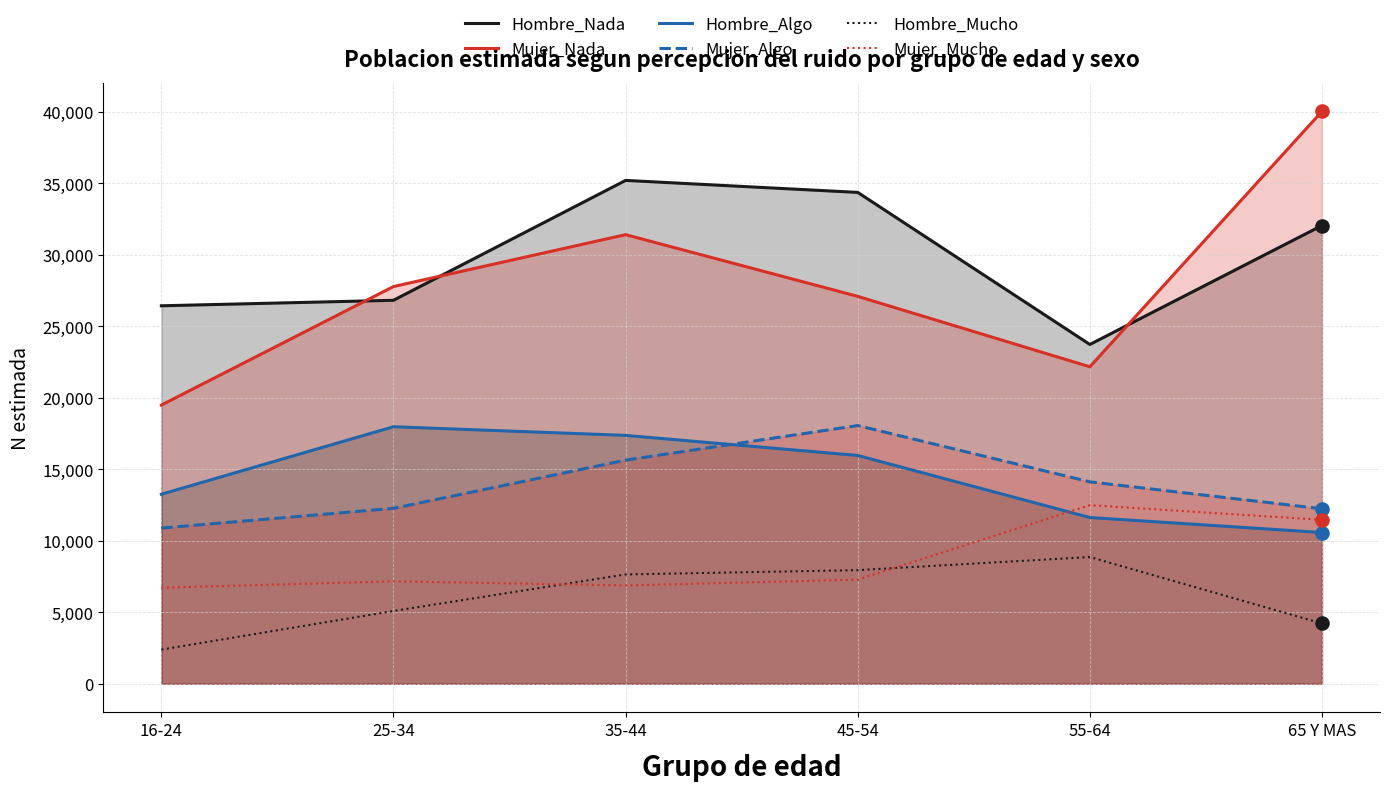

Which series reaches the minimum Y coordinate?

Hombre_Mucho